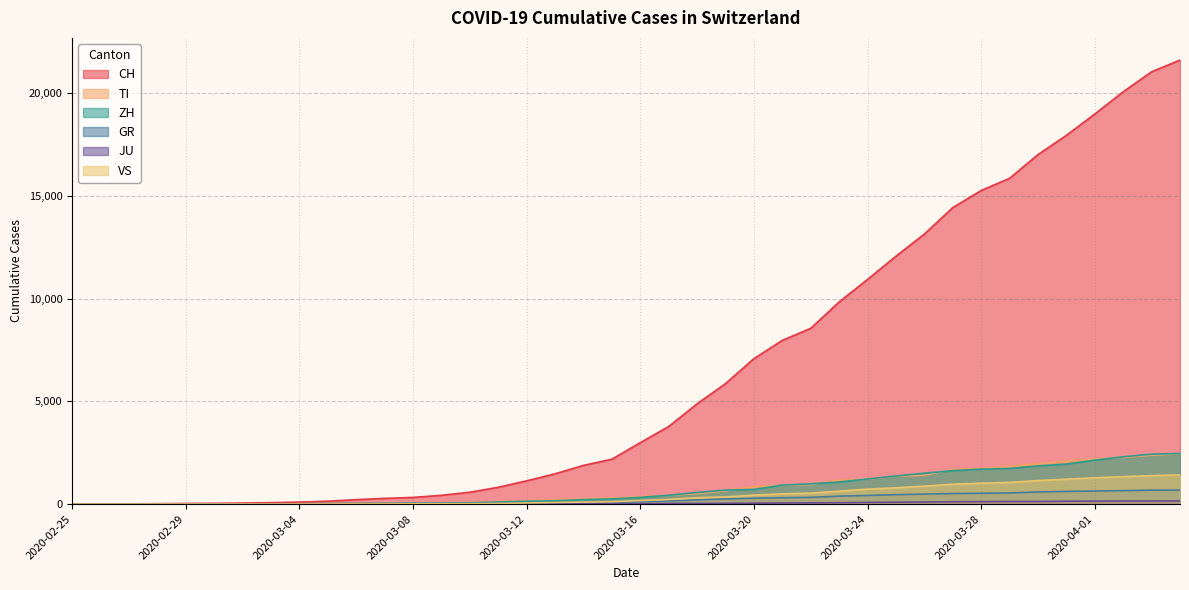

True or false: CH and TI intersect in this chart.

False